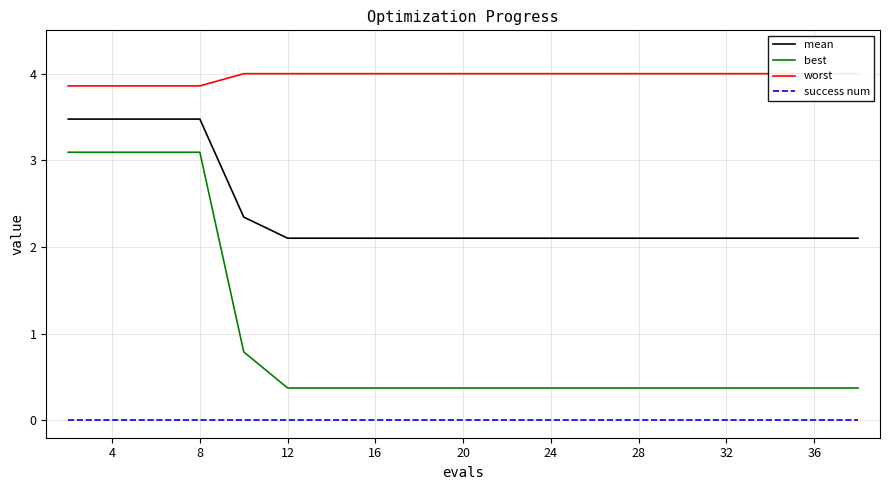

Rank the series by their maximum value, from highest to lowest.

worst, mean, best, success num